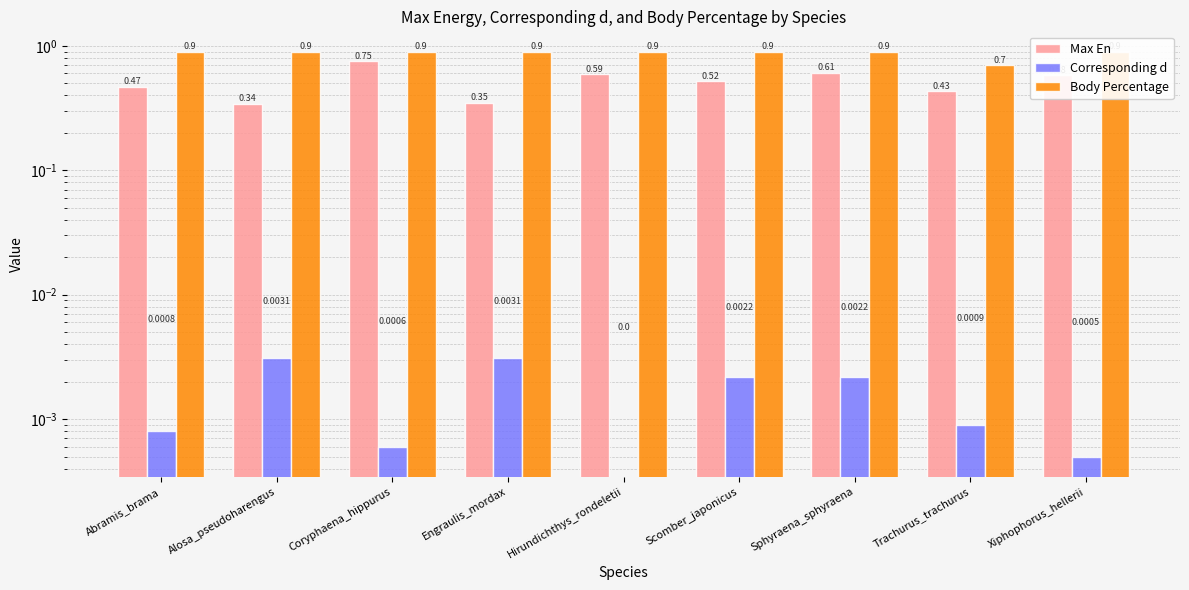

What is the label of the 7th bar from the right?

Coryphaena_hippurus